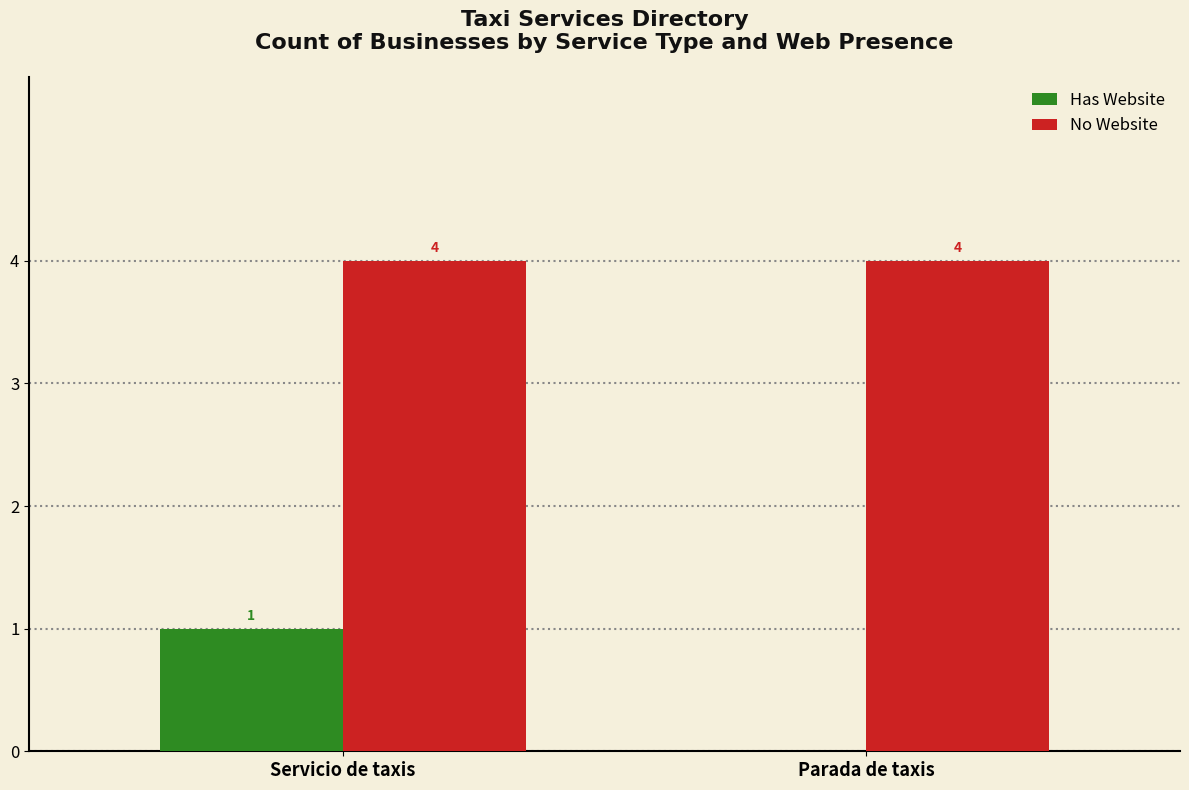

How many values in Has Website are above zero?

1